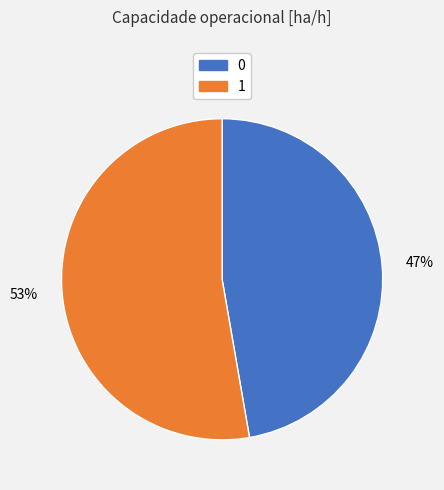

True or false: 53% accounts for 46% of the total.

False